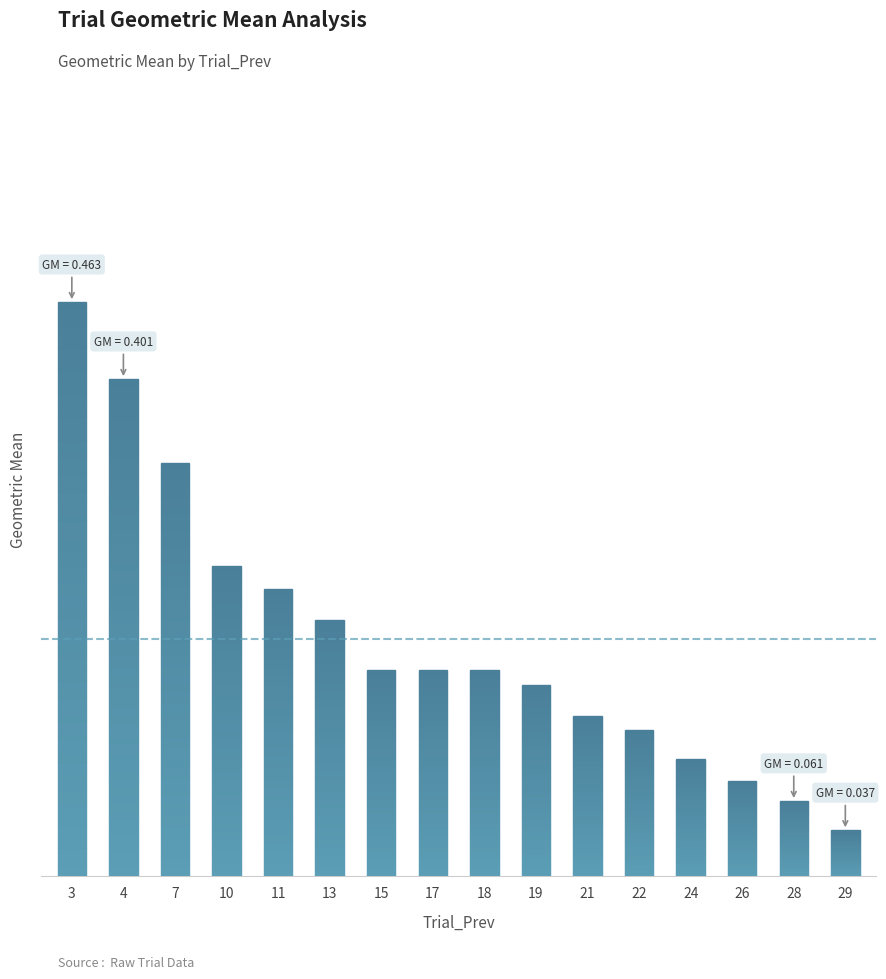

Does the chart contain stacked bars?

No